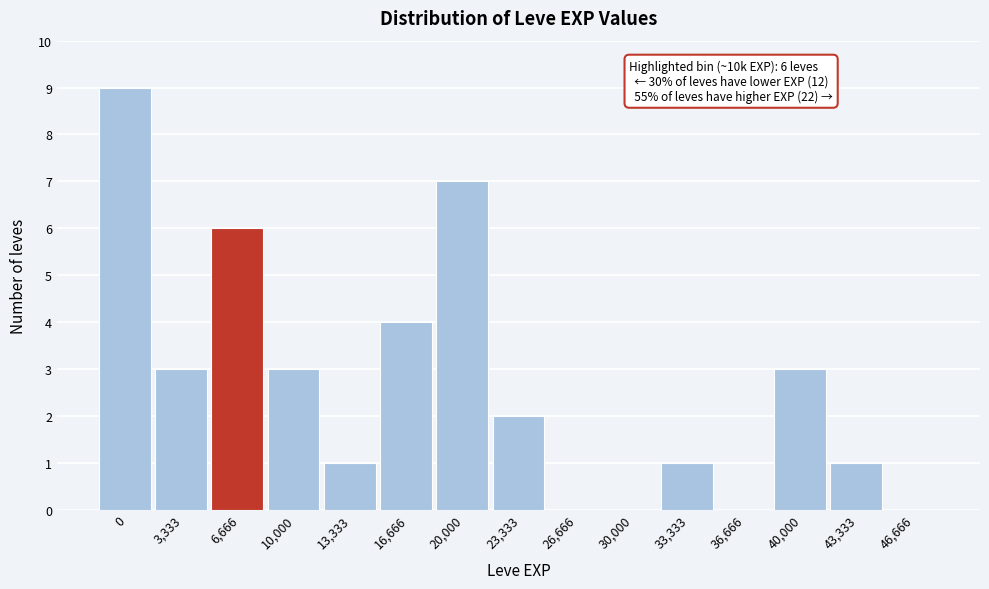

Reading right to left, what are all the values shown in this chart?

46,666=0	43,333=1	40,000=3	36,666=0	33,333=1	30,000=0	26,666=0	23,333=2	20,000=7	16,666=4	13,333=1	10,000=3	6,666=6	3,333=3	0=9